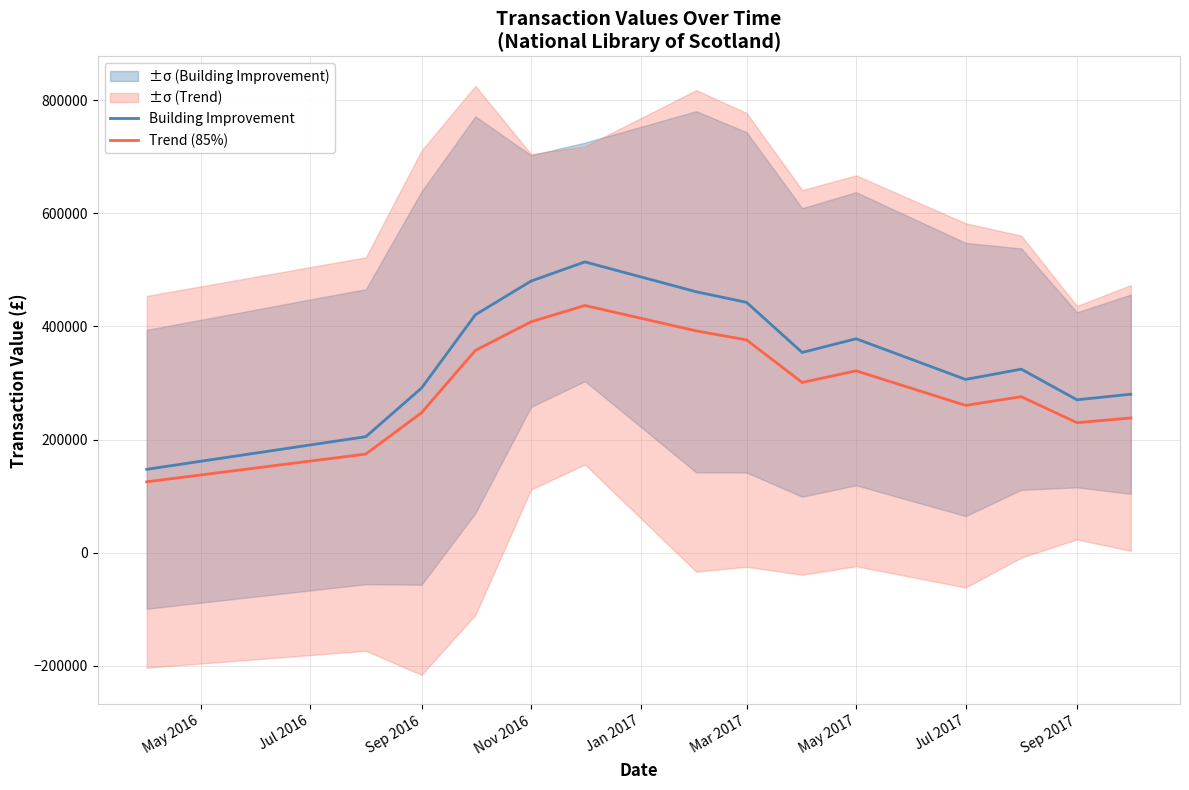

What is the smallest value displayed?

125163.1